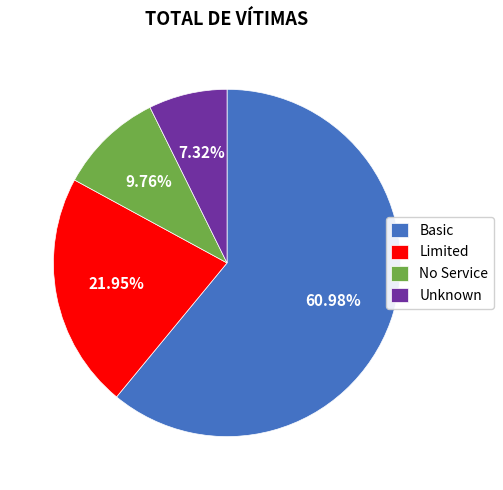

Which slice is the smallest?

Unknown